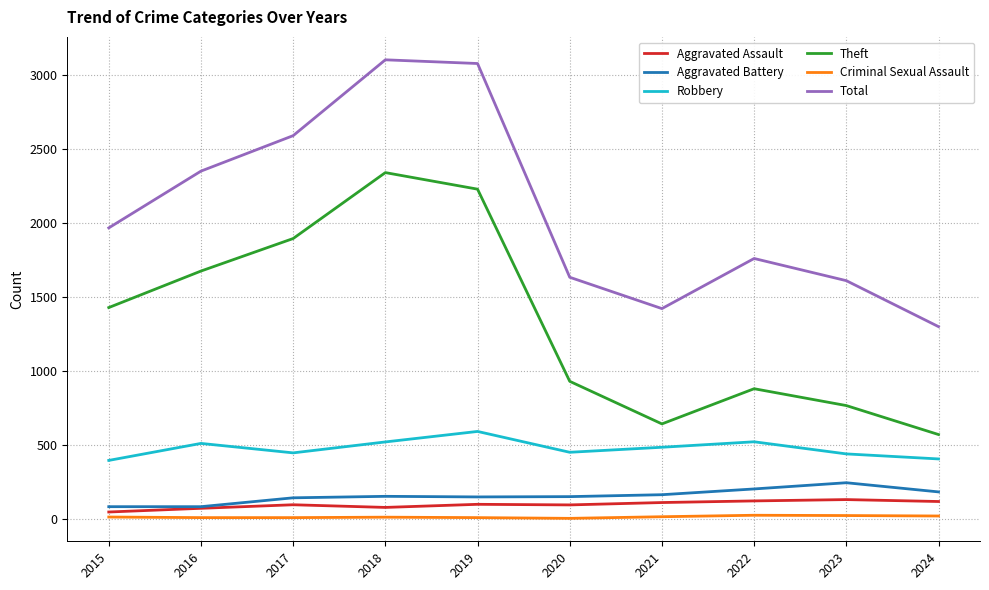

Which series has the largest total across all categories?

Total